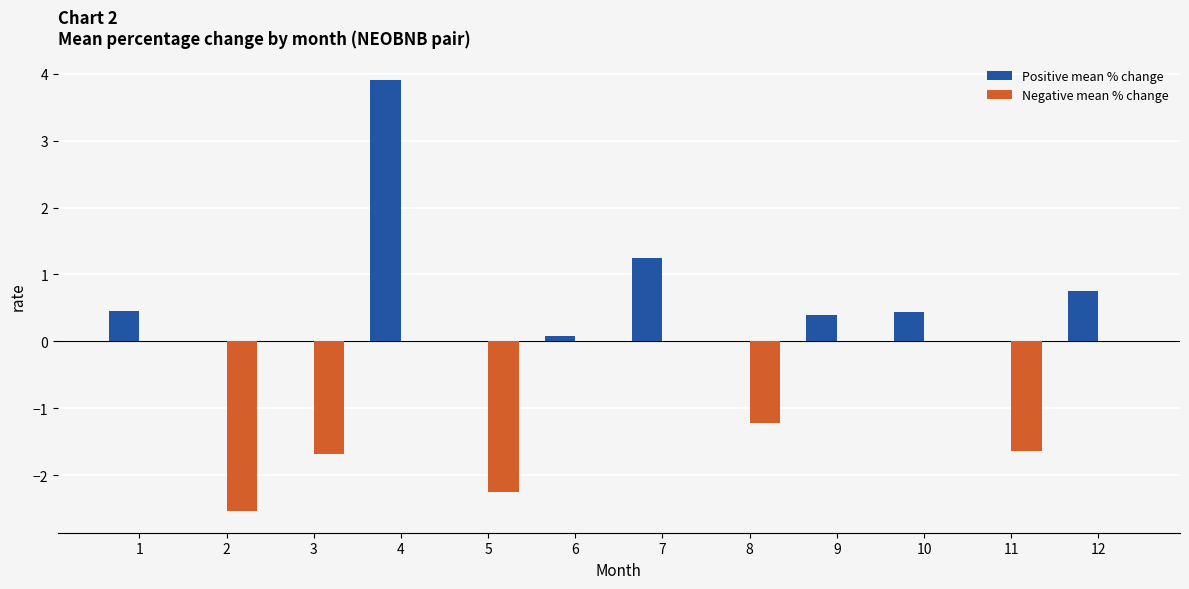

At which category does the chart reach its peak across all series?

4